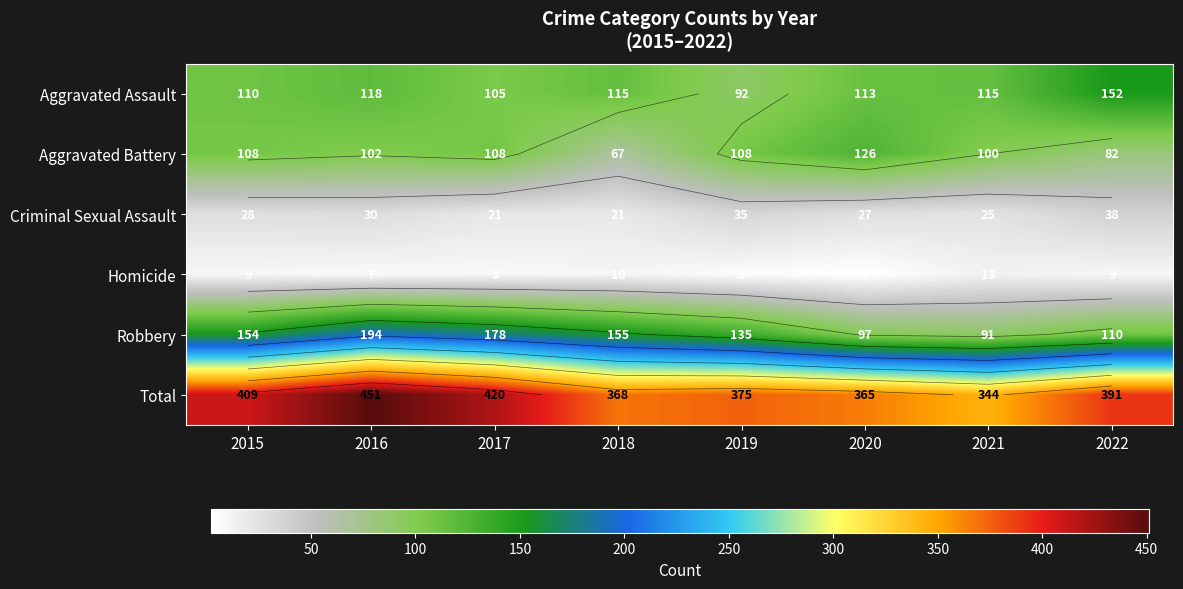

Is the value of Aggravated Assault at 2016 greater than the value of Robbery at 2020?

Yes